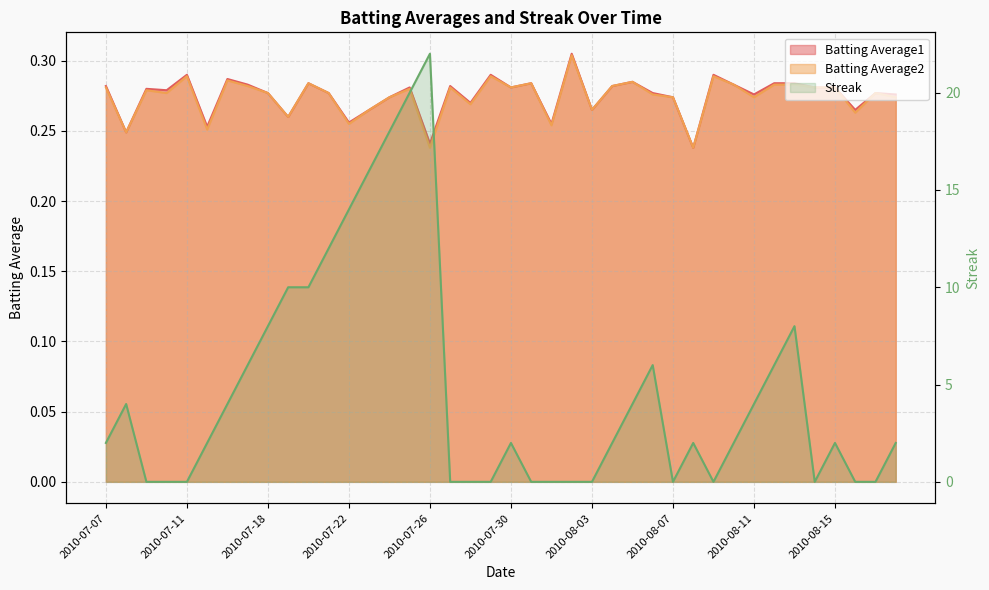

What position from the left is 2010-07-22?

4